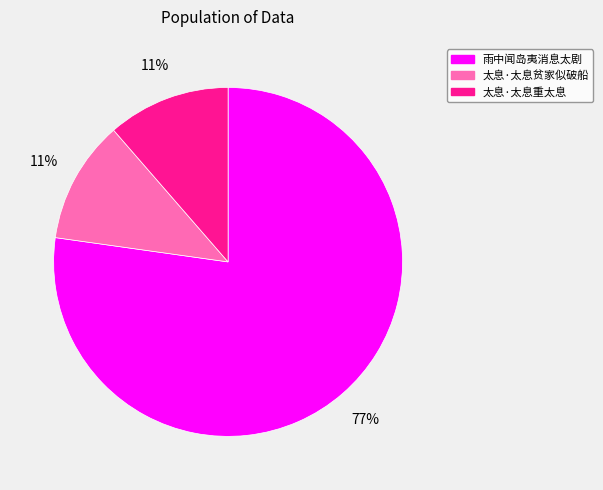

To the nearest percent, what portion does 太息·太息贫家似破船 represent?

11%